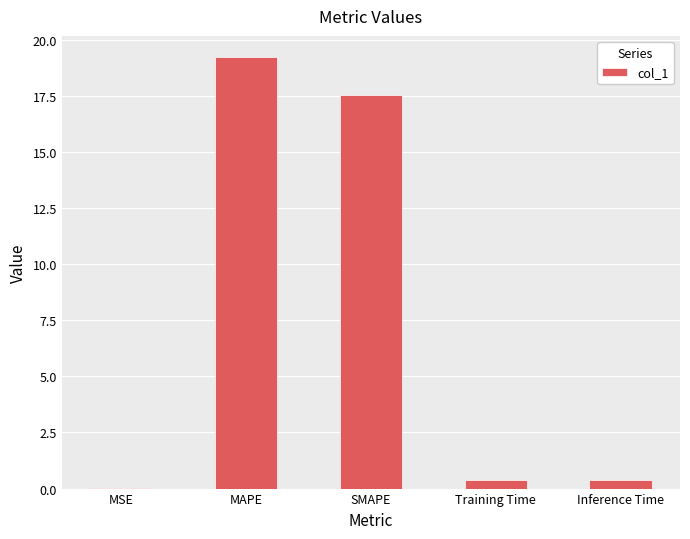

Are the bars horizontal?

No